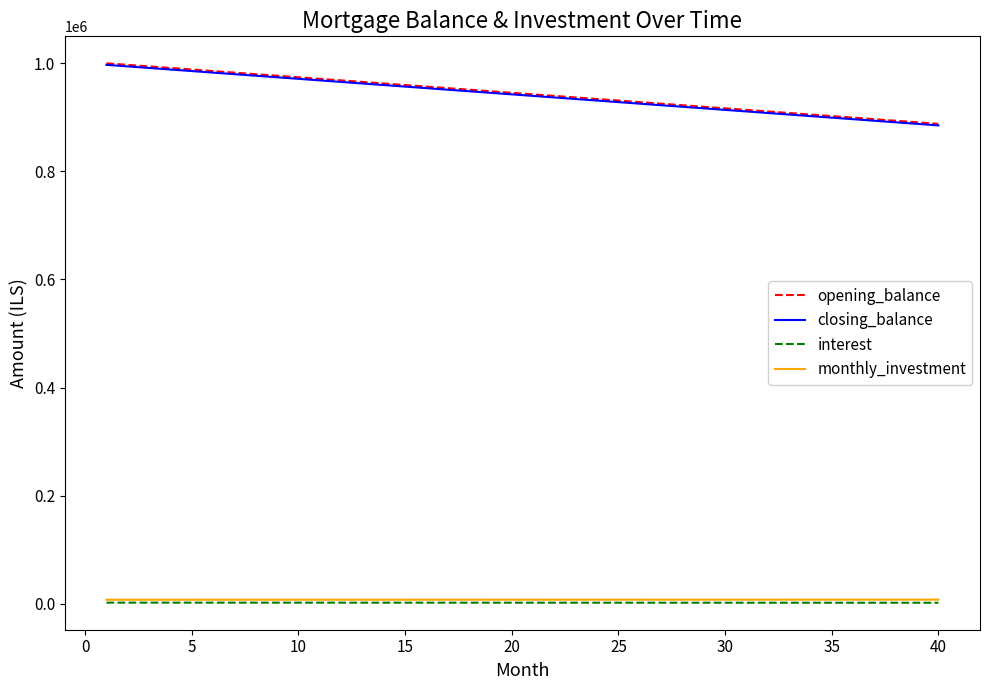

How many series are shown in this chart?

4